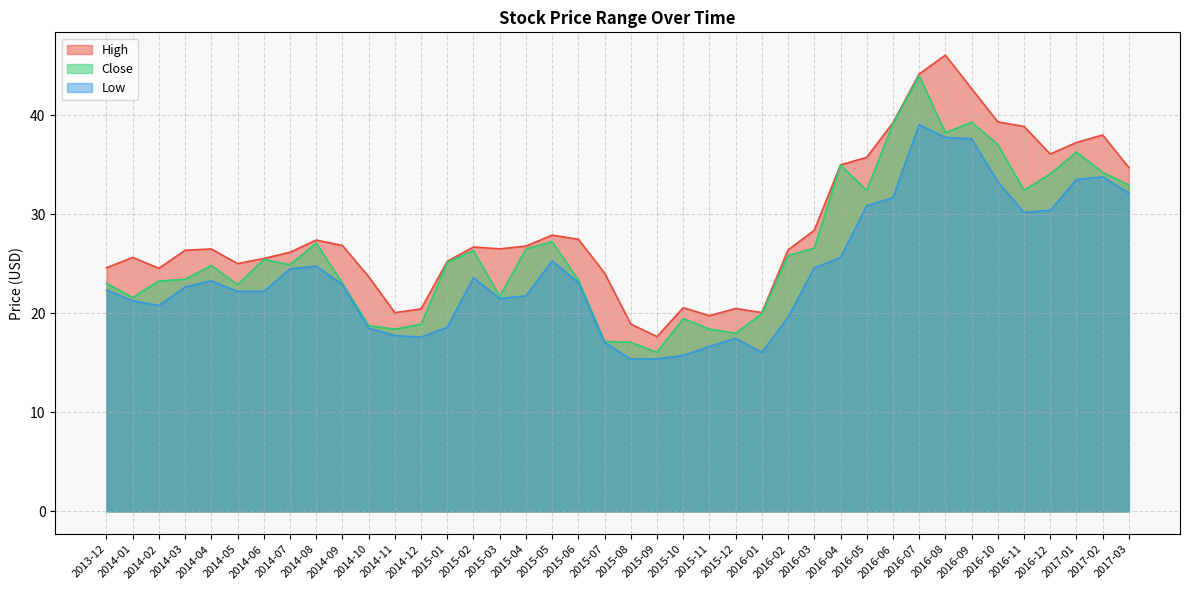

Does the chart display data point markers on the line(s)?

No